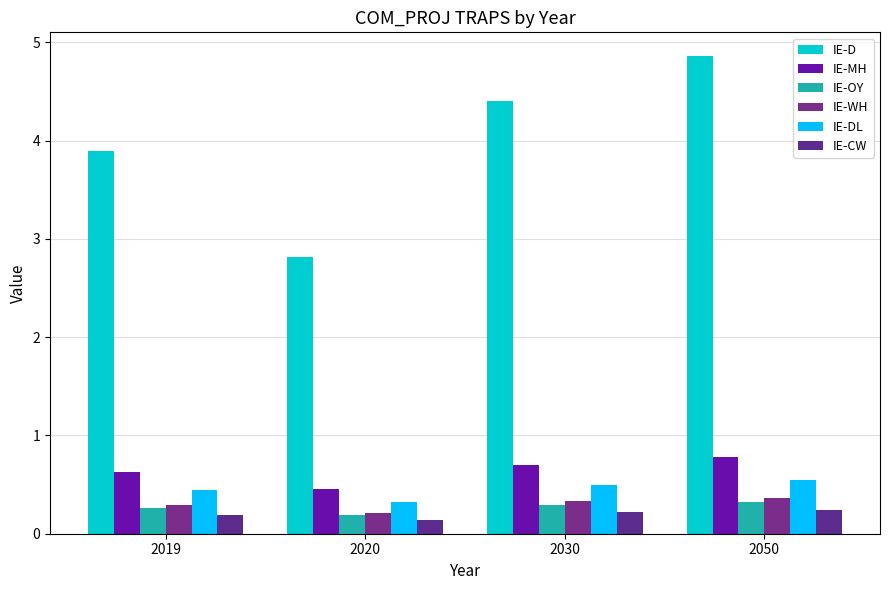

Which series has the largest range (max minus min)?

IE-D